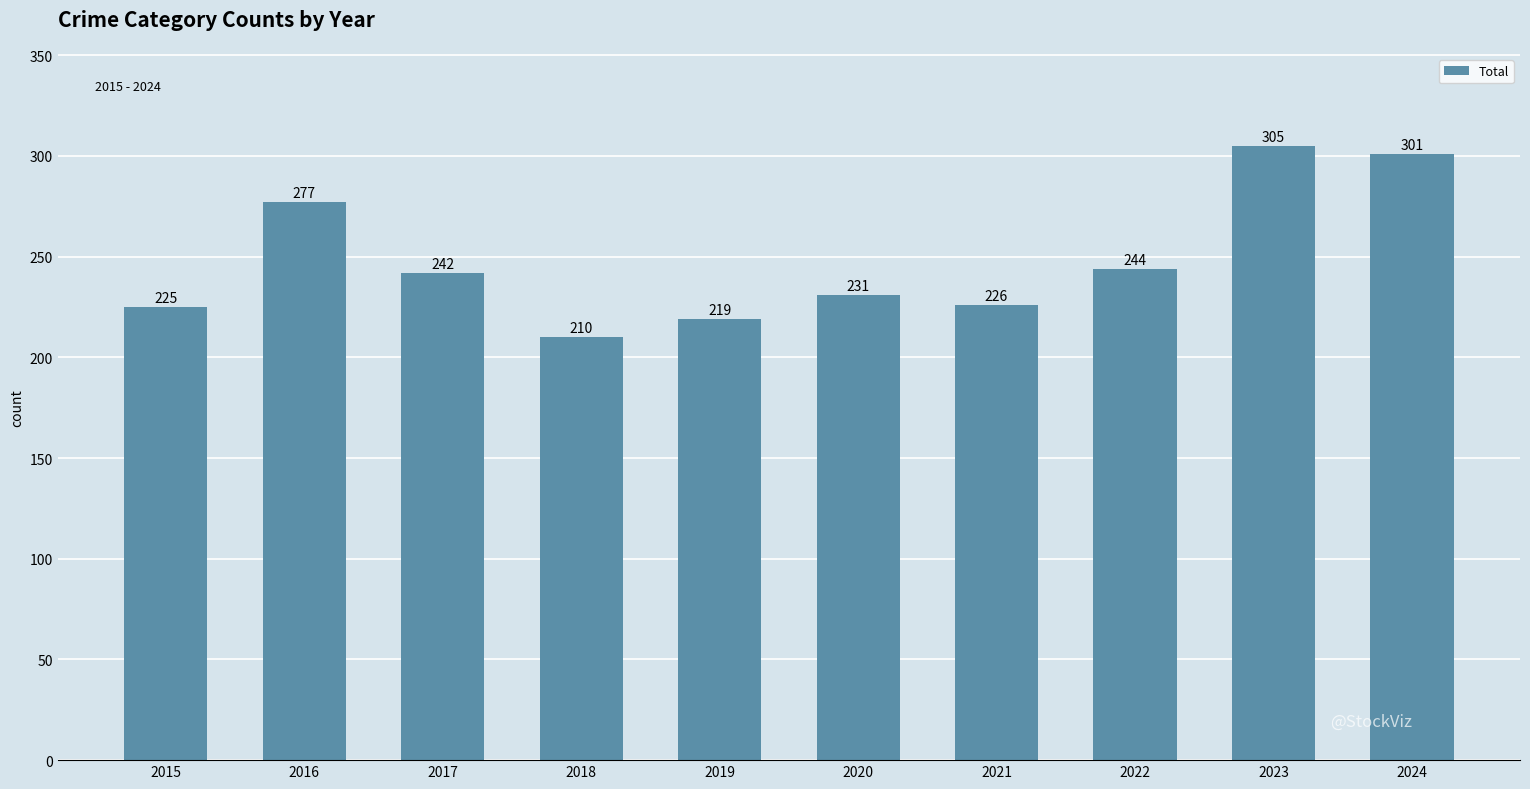

Where does the data first go above 242?

2016